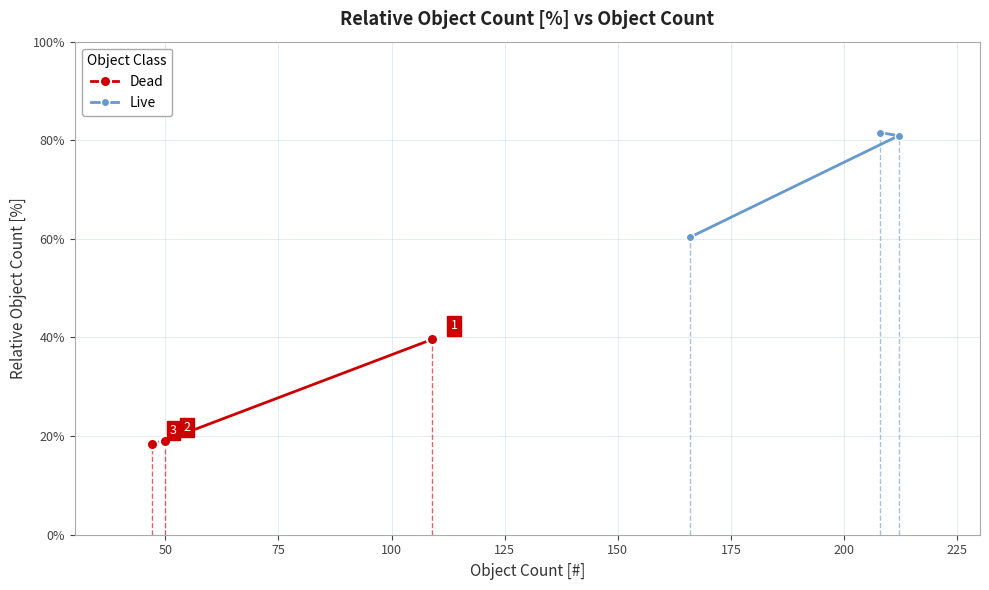

What is the average value of the Live series?

74.3